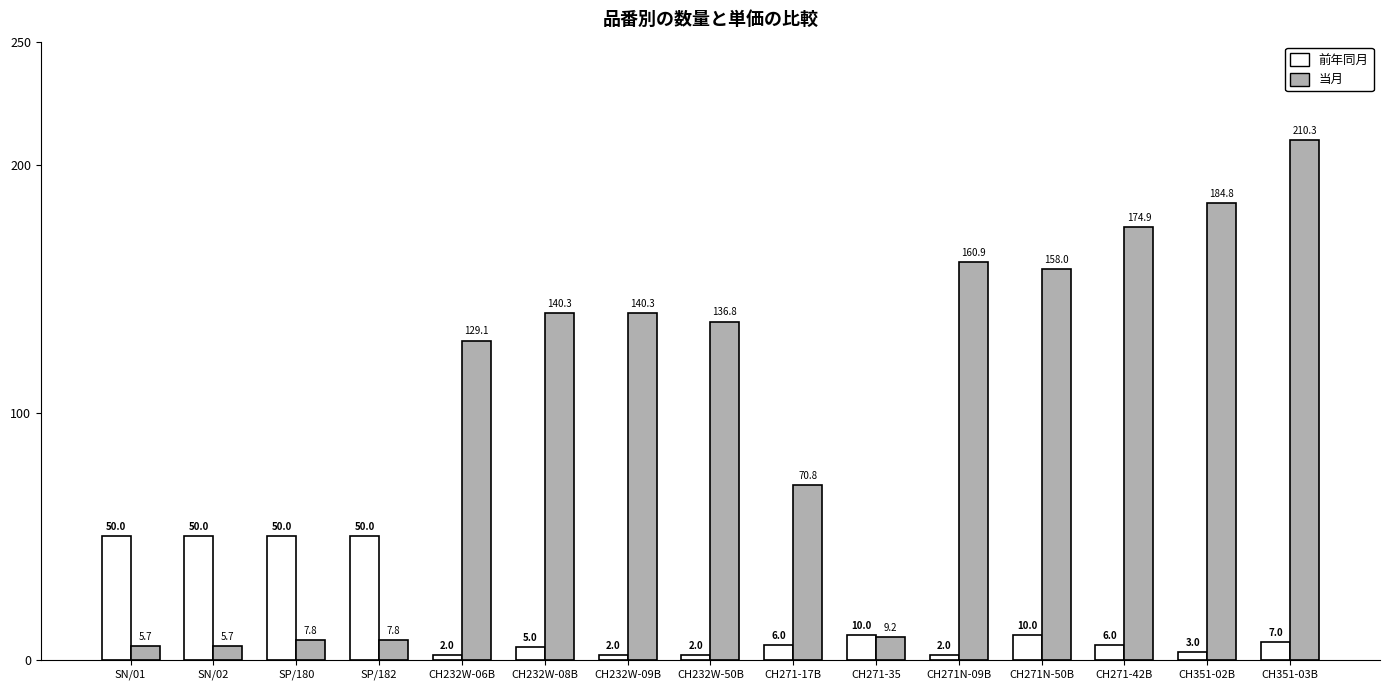

How many distinct data groups are displayed?

2